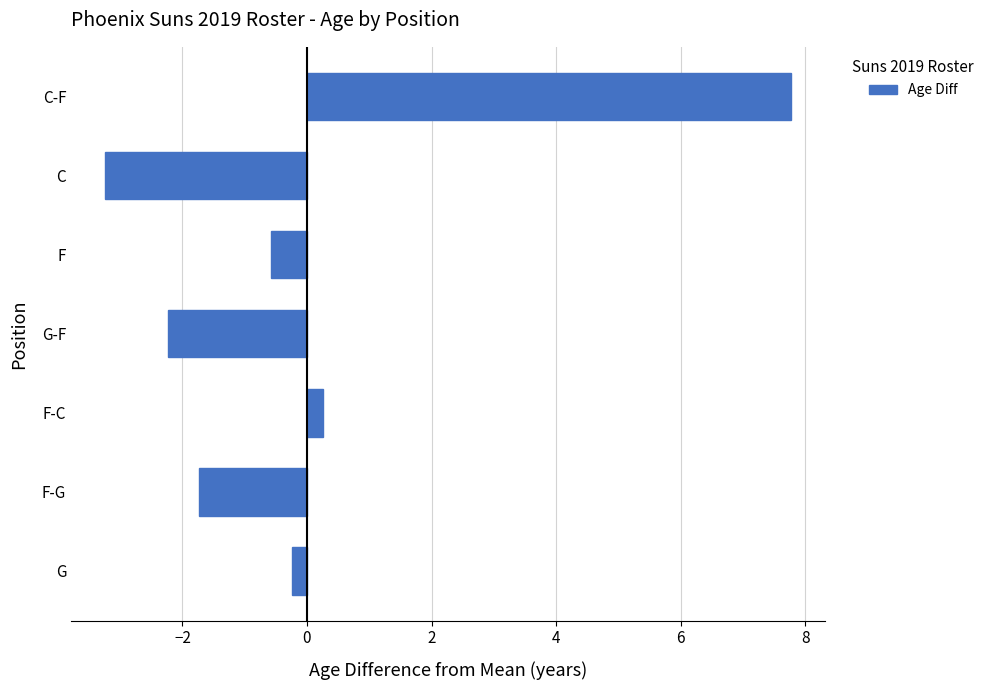

List the labels in order of value, smallest first.

C, G-F, F-G, F, G, F-C, C-F